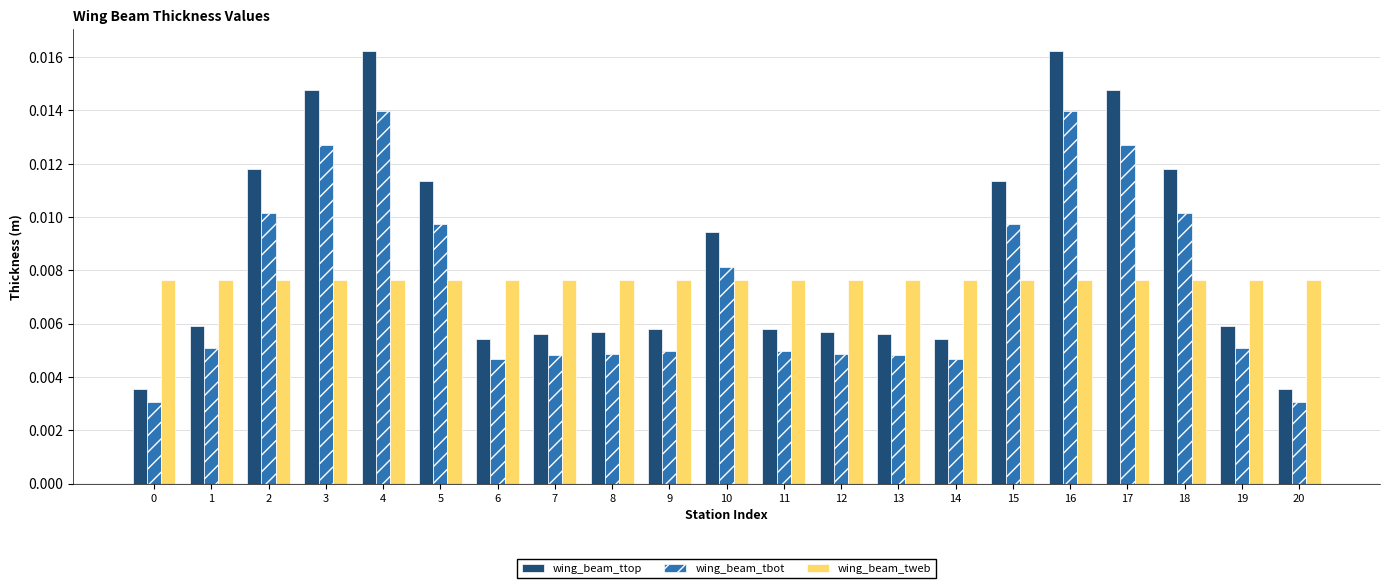

Which series changed the most between 3 and 10?

wing_beam_ttop